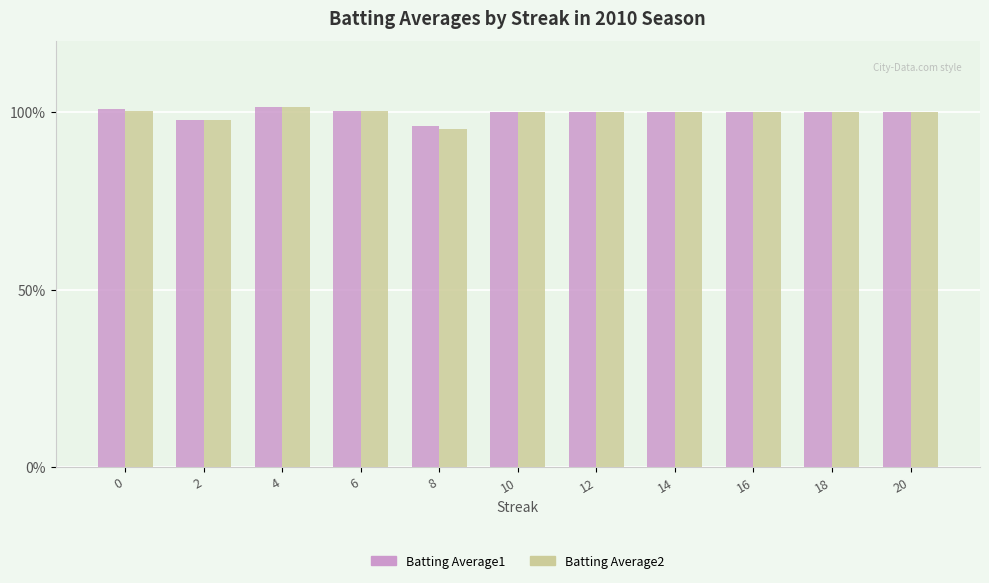

What are all the series names shown in the legend?

Batting Average1, Batting Average2